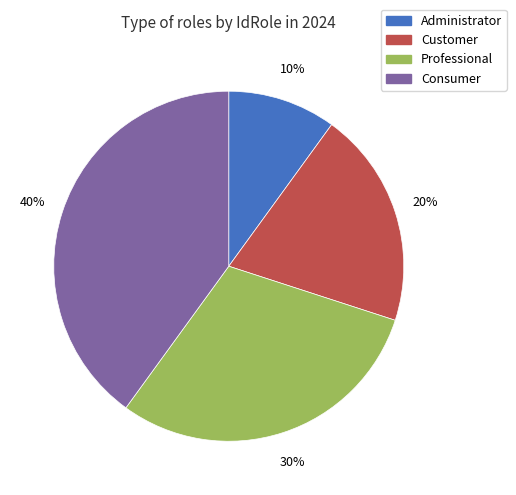

How many slices are in this pie chart?

4